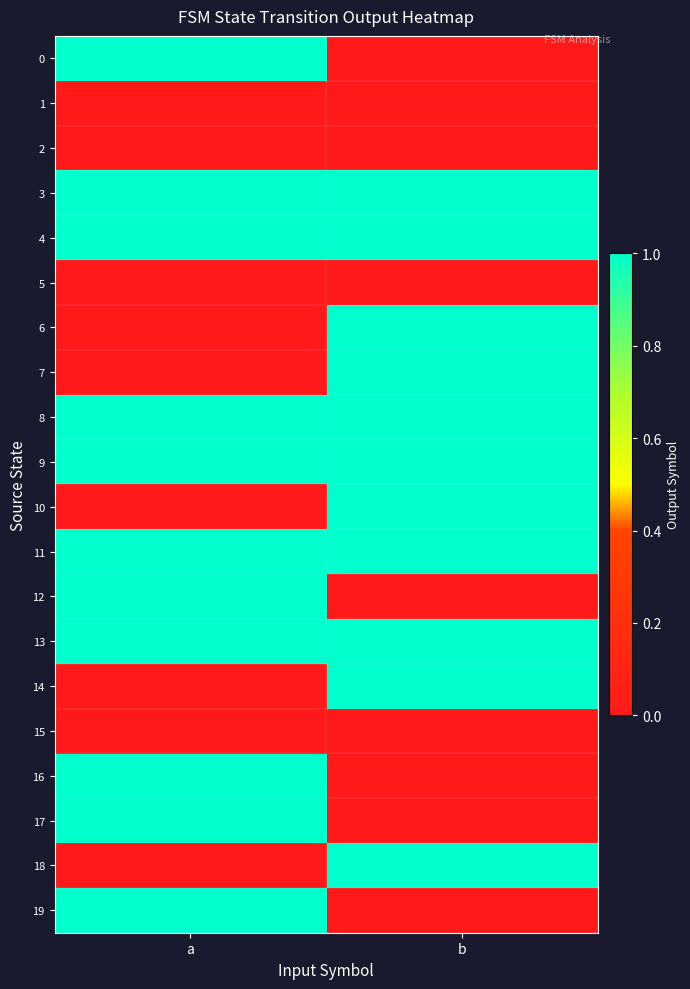

Reading left to right, transcribe all the data shown in this chart.

0: a=1	b=0
1: a=0	b=0
2: a=0	b=0
3: a=1	b=1
4: a=1	b=1
5: a=0	b=0
6: a=0	b=1
7: a=0	b=1
8: a=1	b=1
9: a=1	b=1
10: a=0	b=1
11: a=1	b=1
12: a=1	b=0
13: a=1	b=1
14: a=0	b=1
15: a=0	b=0
16: a=1	b=0
17: a=1	b=0
18: a=0	b=1
19: a=1	b=0